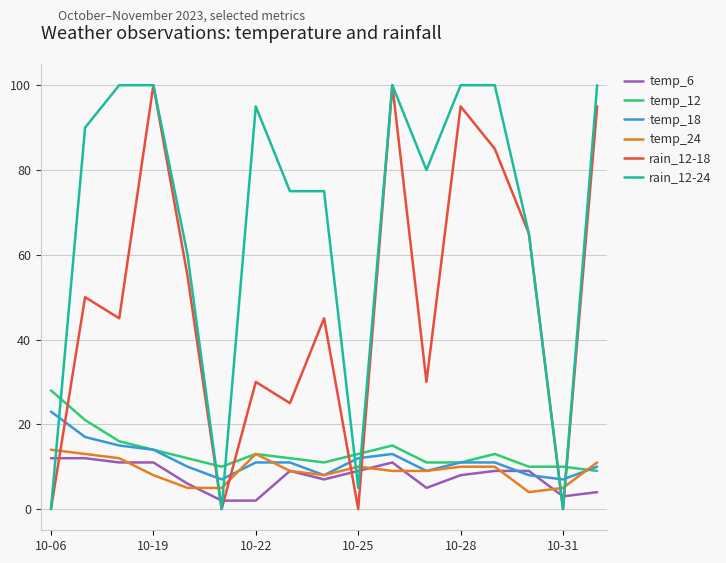

True or false: rain_12-18 has more than 0 points higher than both neighbors.

True